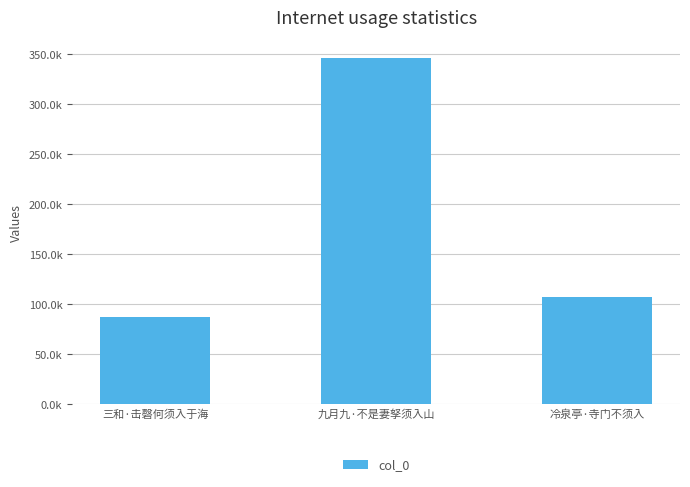

Rank the categories by value from lowest to highest.

三和·击磬何须入于海, 冷泉亭·寺门不须入, 九月九·不是妻孥须入山